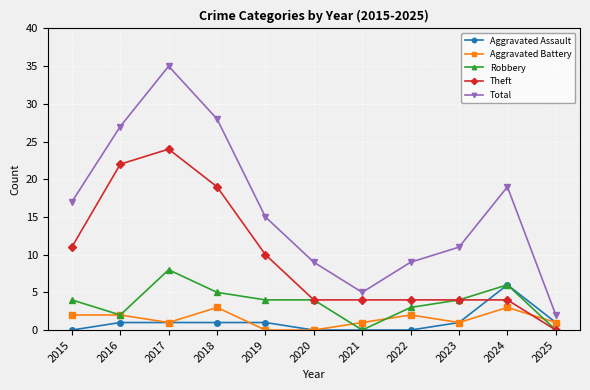

What is the spread (max minus min) of values at 2022?

9